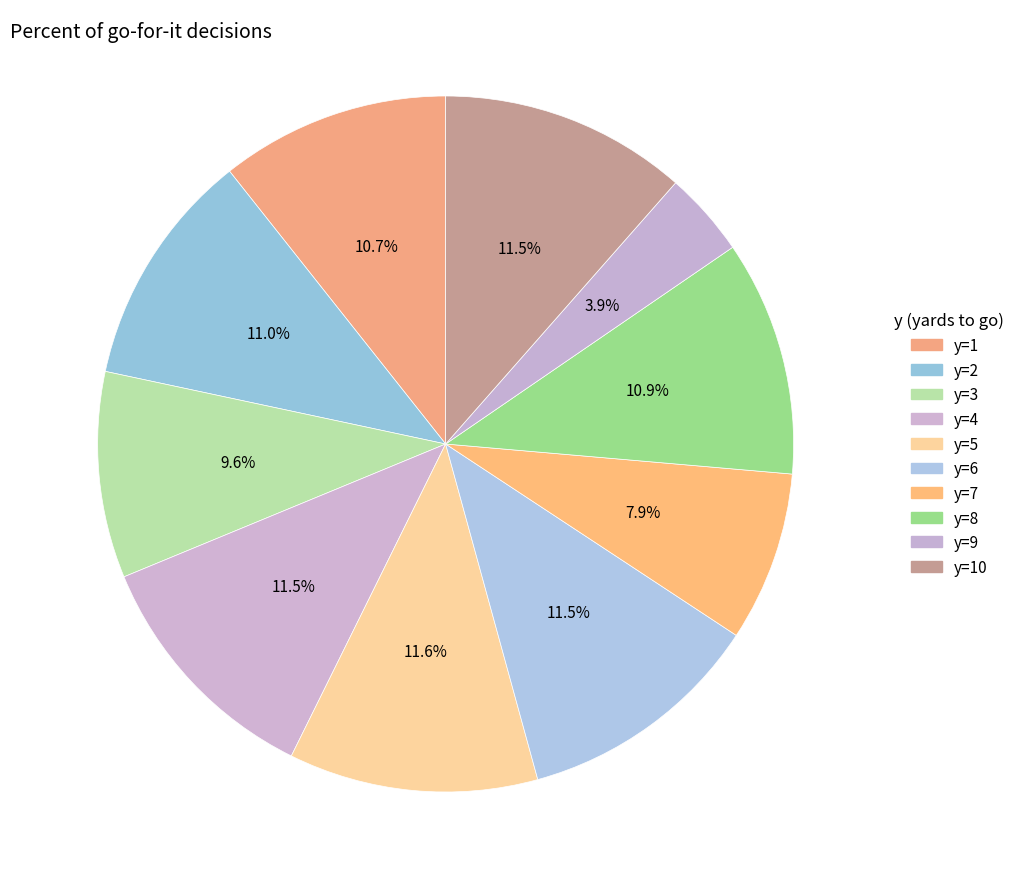

Which category has the biggest portion of the pie?

5